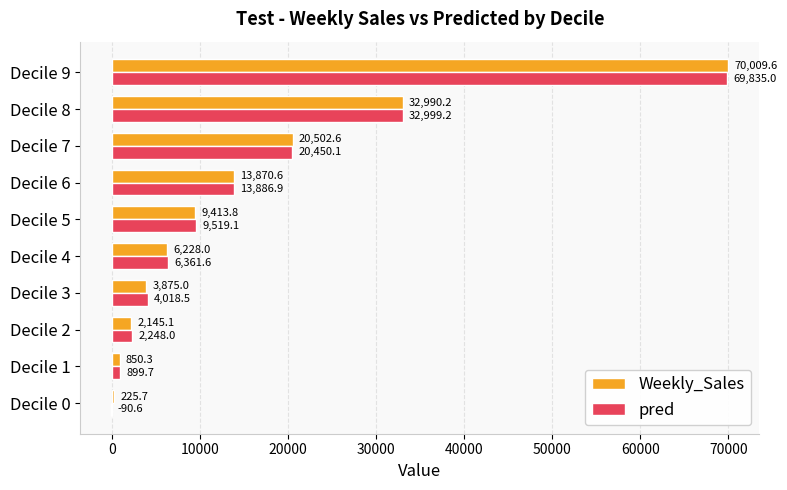

Between Decile 4 and Decile 9, which series saw the biggest shift?

Weekly_Sales